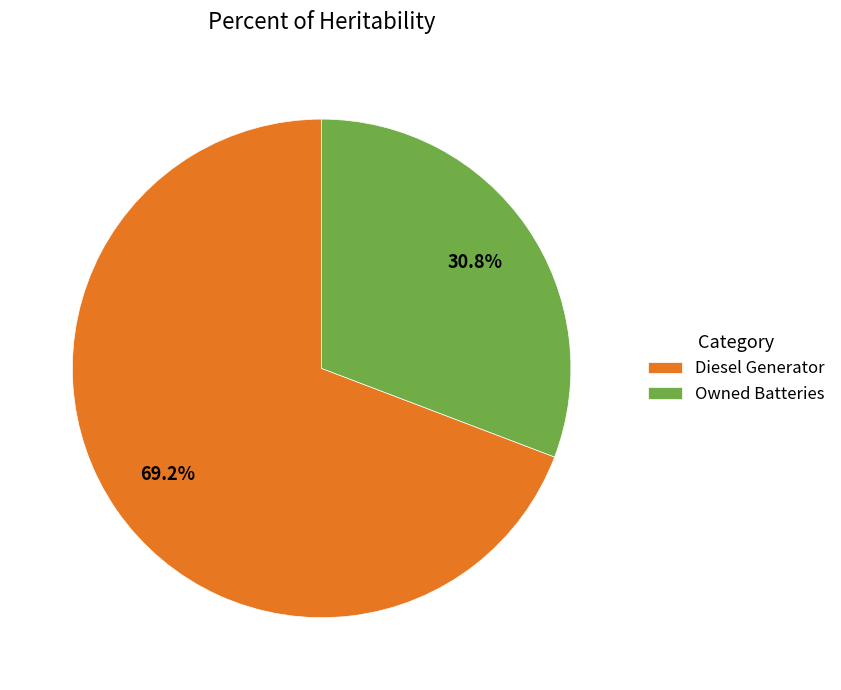

Which slice is the largest?

Diesel Generator